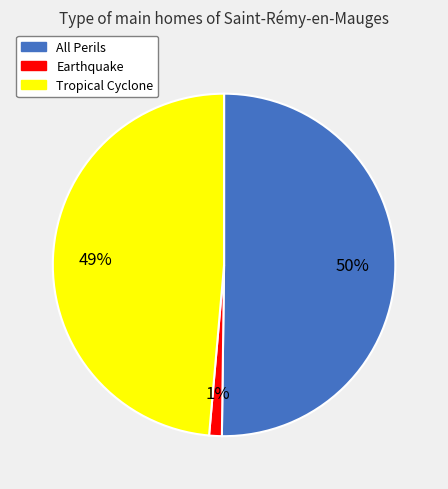

Is it true that Tropical Cyclone is 49% of the pie?

True